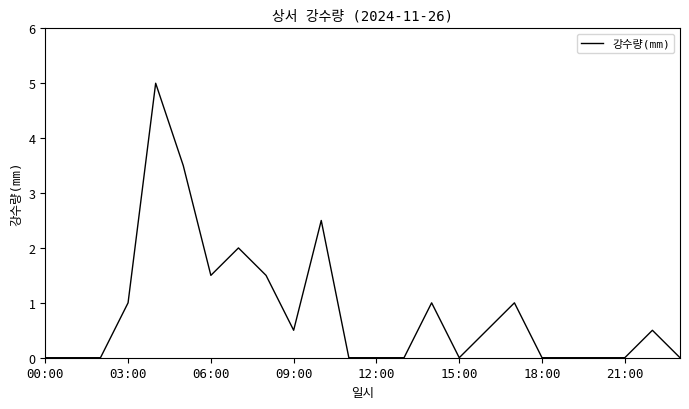

What is the greatest value displayed?

5.0